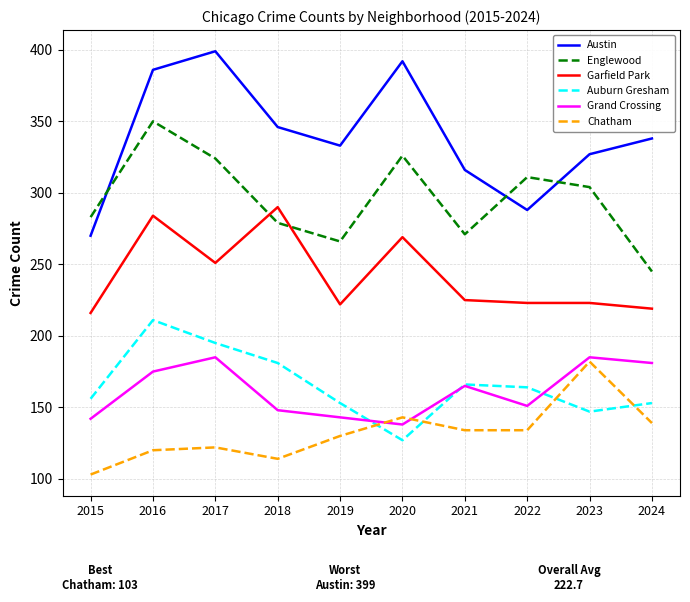

True or false: Garfield Park and Austin intersect in this chart.

False